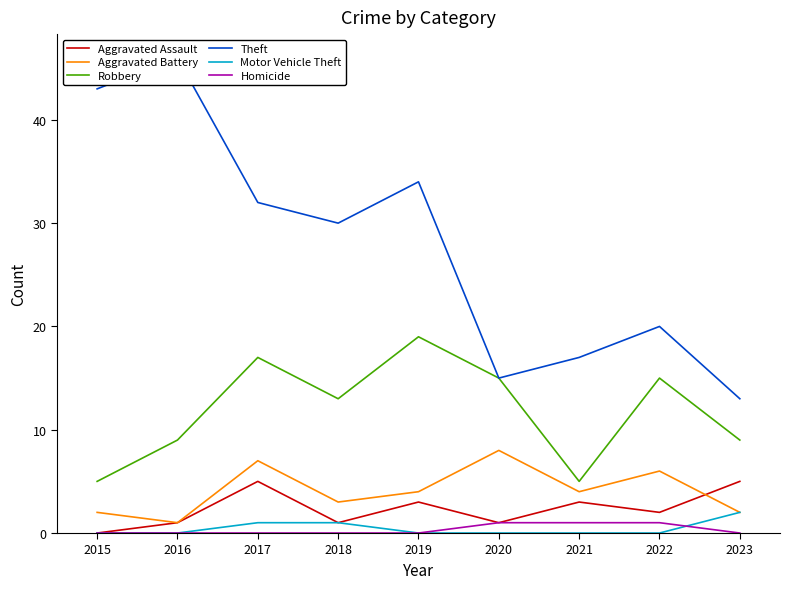

At which category does Robbery reach its first local valley?

2018